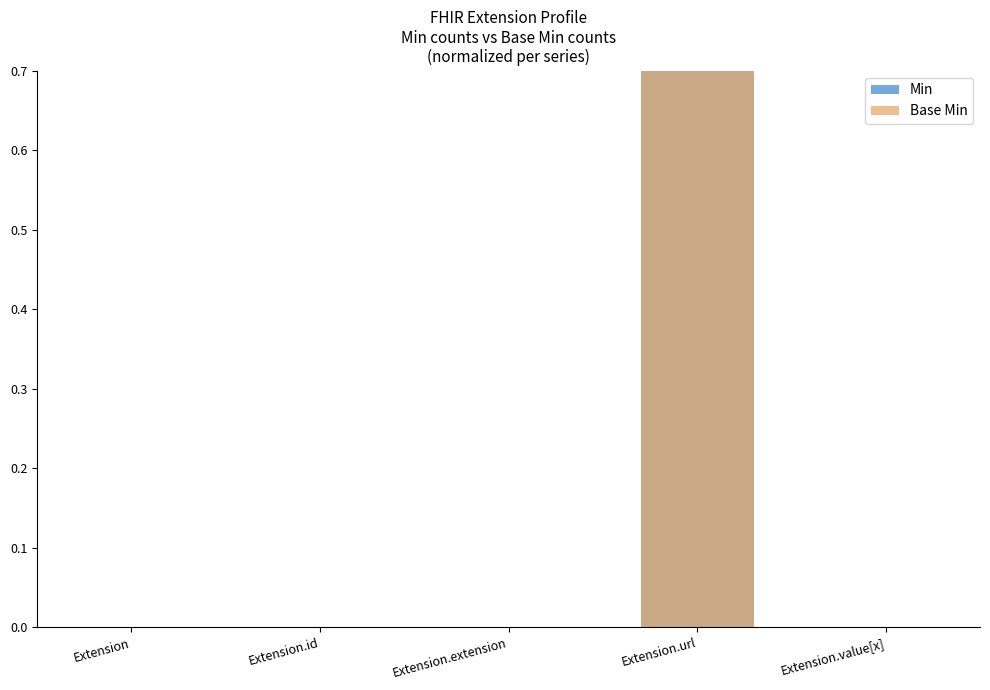

What is the label of the 5th bar from the left?

Extension.value[x]